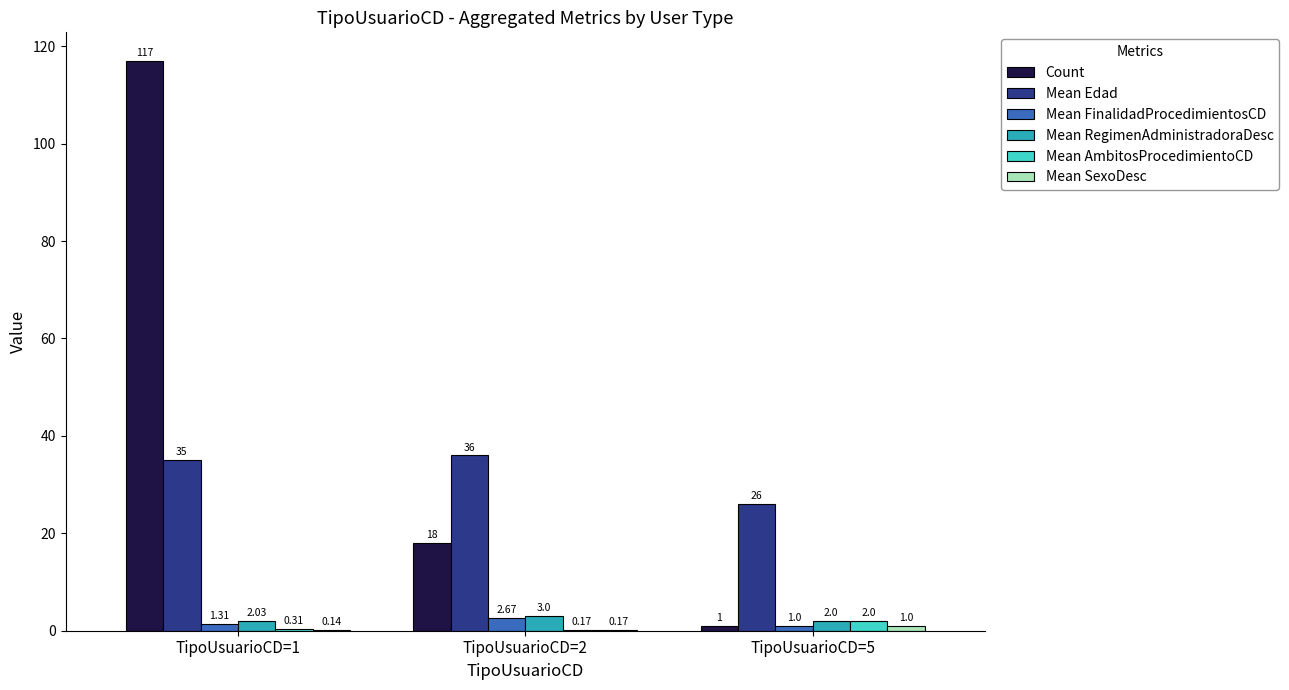

Which series has the widest spread of values?

Count